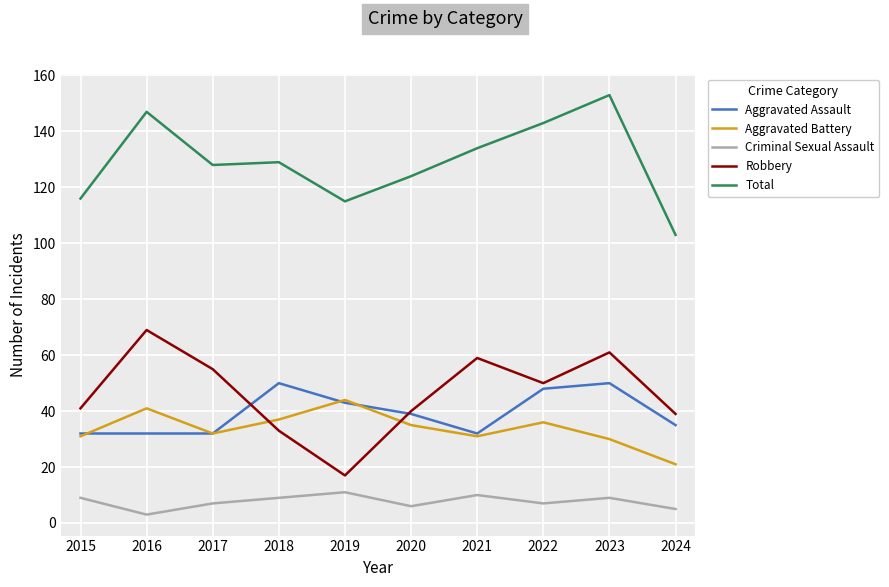

How many lines are shown in the chart?

5